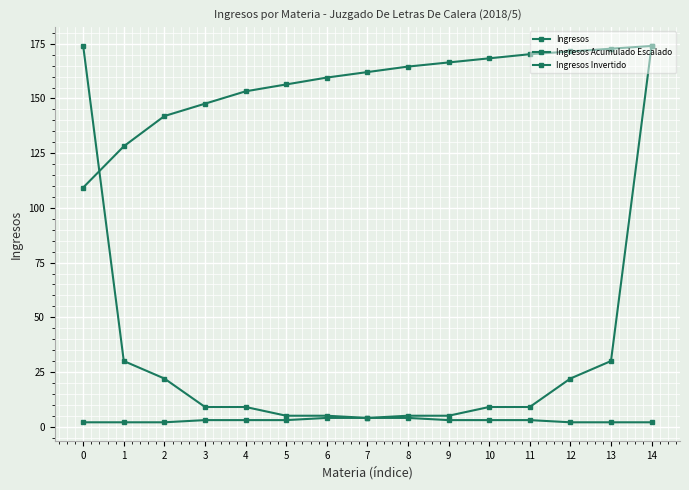

Is the value of Ingresos Invertido at 9 greater than the value of Ingresos at 6?

No